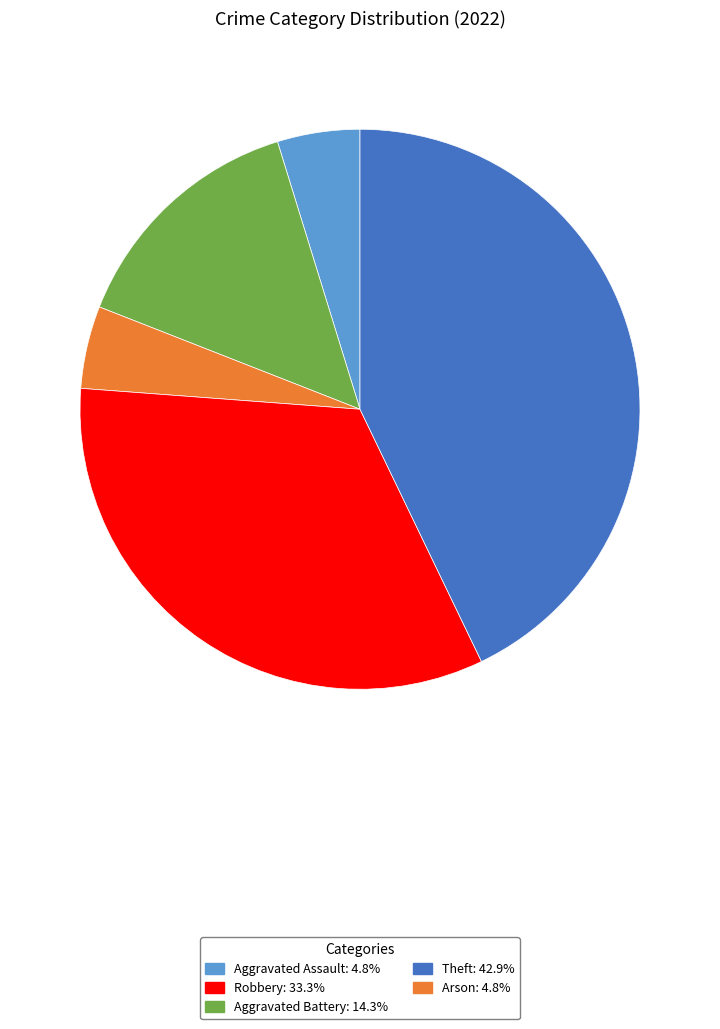

Does any single category account for the majority?

No